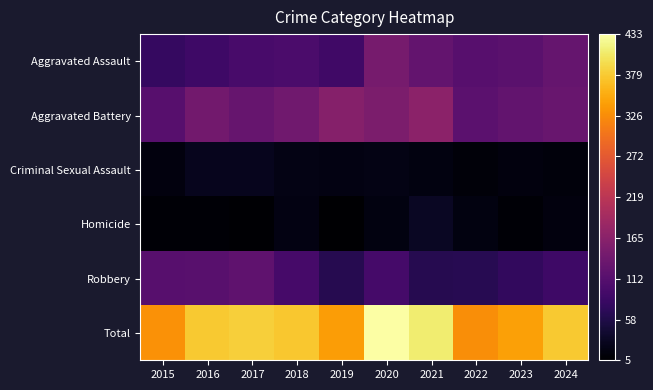

Reading left to right, transcribe all the data shown in this chart.

Aggravated Assault: 2015=79	2016=87	2017=97	2018=101	2019=90	2020=147	2021=127	2022=112	2023=117	2024=128
Aggravated Battery: 2015=113	2016=141	2017=130	2018=139	2019=161	2020=152	2021=168	2022=118	2023=125	2024=132
Criminal Sexual Assault: 2015=16	2016=27	2017=27	2018=21	2019=20	2020=21	2021=18	2022=12	2023=16	2024=14
Homicide: 2015=10	2016=9	2017=8	2018=20	2019=5	2020=18	2021=32	2022=18	2023=10	2024=16
Robbery: 2015=113	2016=114	2017=121	2018=96	2019=65	2020=95	2021=65	2022=66	2023=76	2024=88
Total: 2015=331	2016=378	2017=383	2018=377	2019=341	2020=433	2021=410	2022=326	2023=344	2024=378